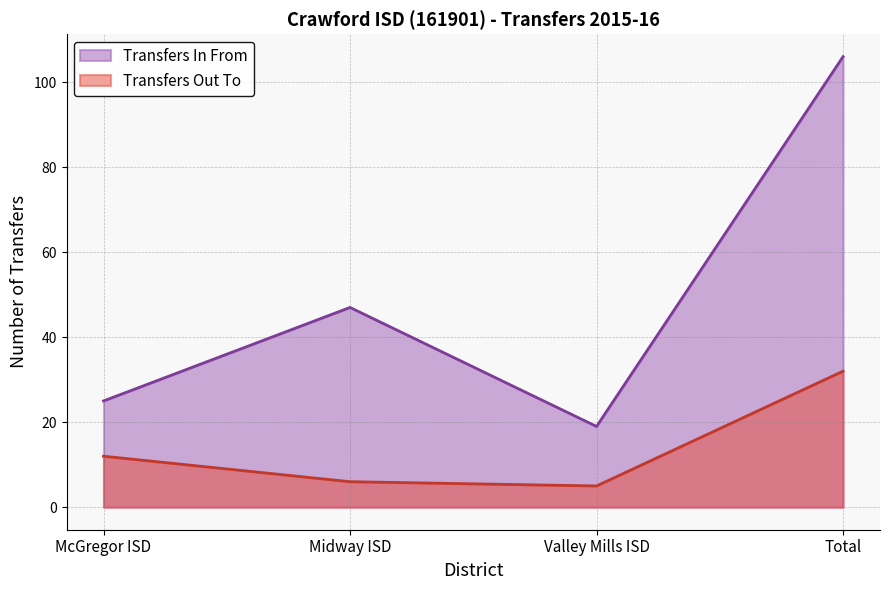

At which category does the chart reach its peak across all series?

Total